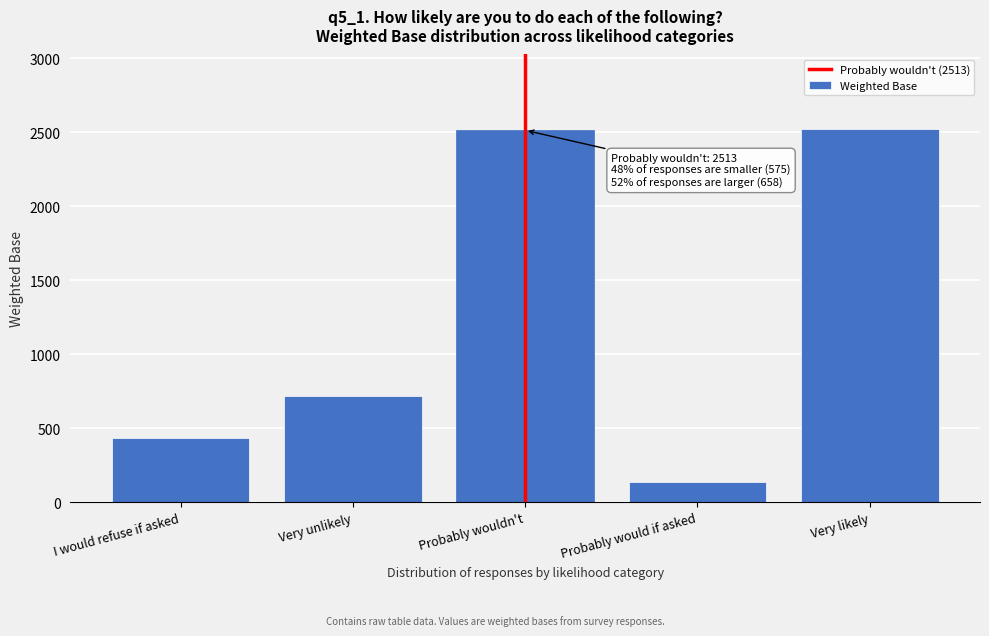

What is the sum of all values?

6326.7